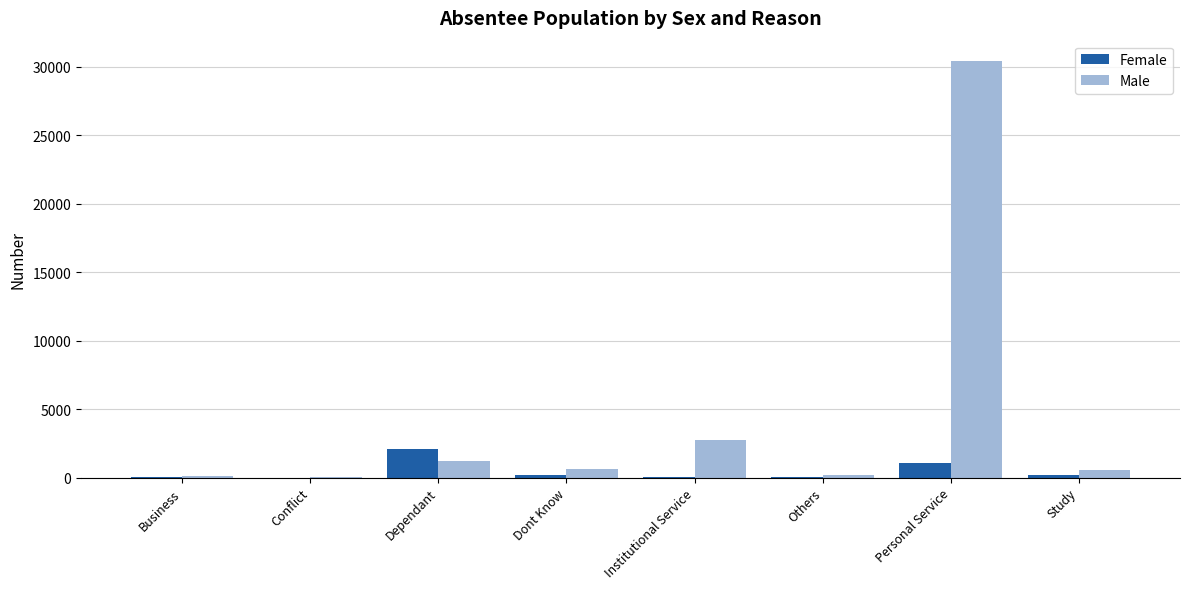

At which category is the sum across all series the highest?

Personal Service